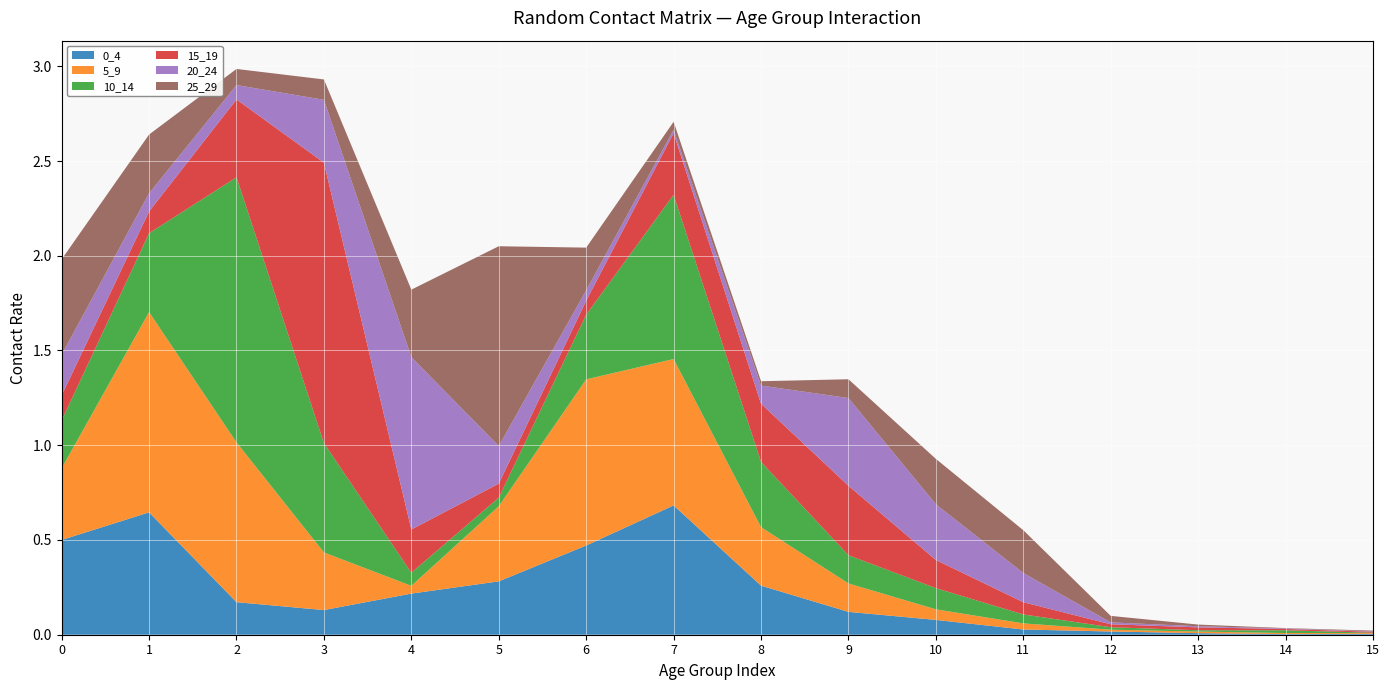

Reading left to right, transcribe all the data shown in this chart.

0_4: 0.5	0.6	0.2	0.1	0.2	0.3	0.5	0.7	0.3	0.1	0.1	0.0	0.0	0.0	0.0	0.0
5_9: 0.4	1.1	0.8	0.3	0.0	0.4	0.9	0.8	0.3	0.1	0.1	0.0	0.0	0.0	0.0	0.0
10_14: 0.3	0.4	1.4	0.6	0.1	0.0	0.3	0.9	0.3	0.1	0.1	0.0	0.0	0.0	0.0	0.0
15_19: 0.1	0.1	0.4	1.5	0.2	0.1	0.1	0.3	0.3	0.4	0.1	0.1	0.0	0.0	0.0	0.0
20_24: 0.2	0.1	0.1	0.3	0.9	0.2	0.1	0.0	0.1	0.5	0.3	0.2	0.0	0.0	0.0	0.0
25_29: 0.5	0.3	0.1	0.1	0.4	1.1	0.2	0.0	0.0	0.1	0.2	0.2	0.0	0.0	0.0	0.0